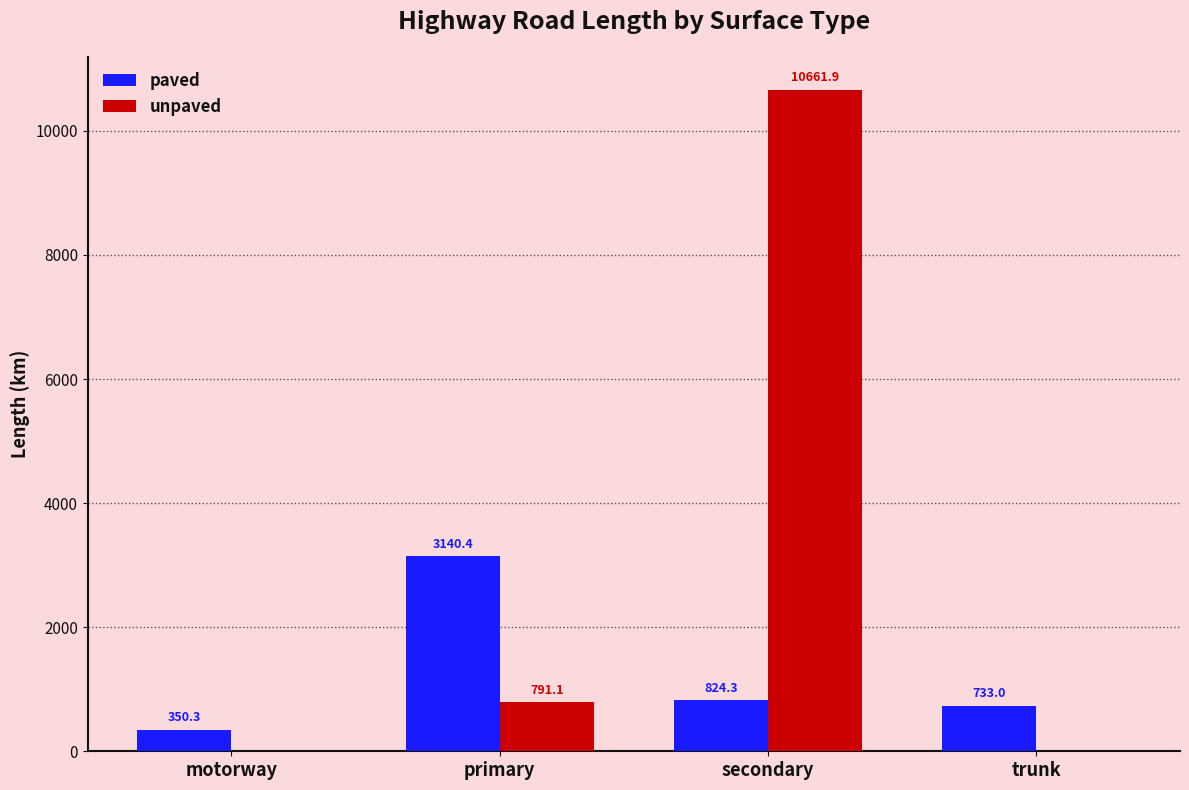

What is the highest value of the unpaved series?

10661.9